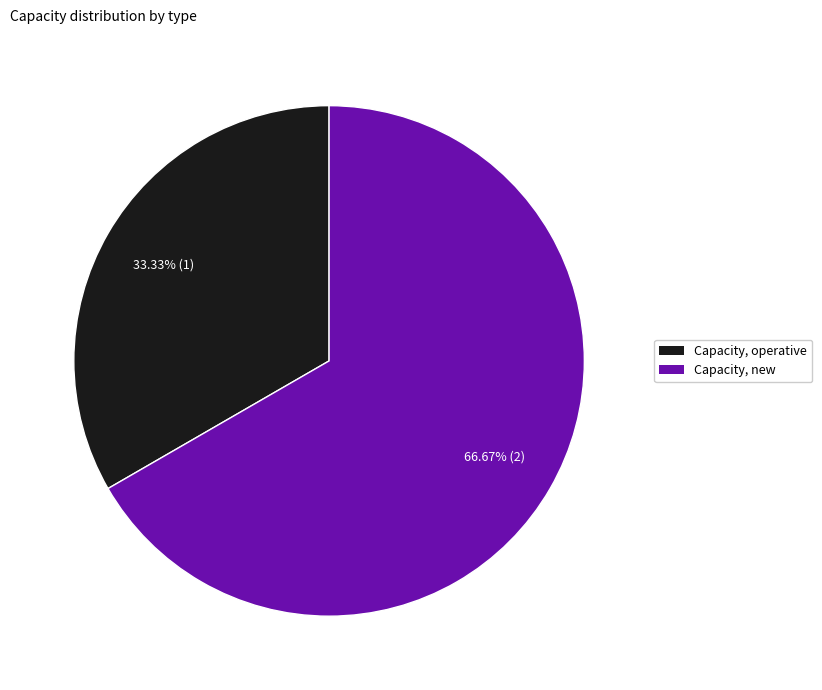

To the nearest percent, what percentage of the pie is Capacity, new?

67%